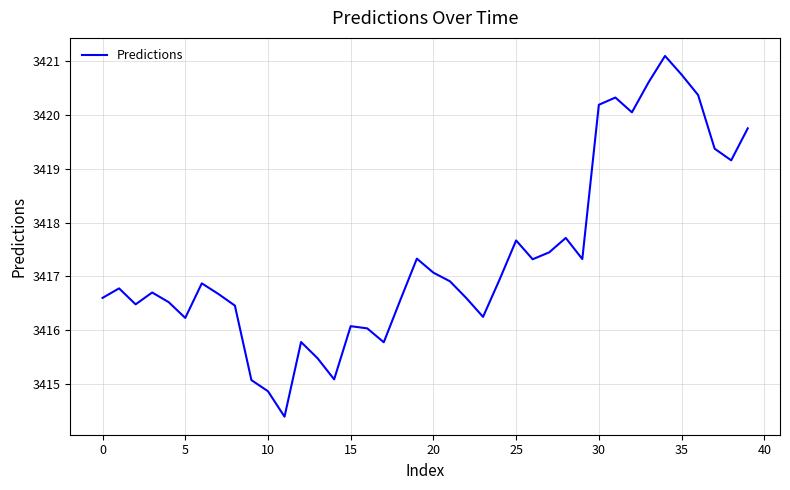

What is the sum of all values?

136694.7